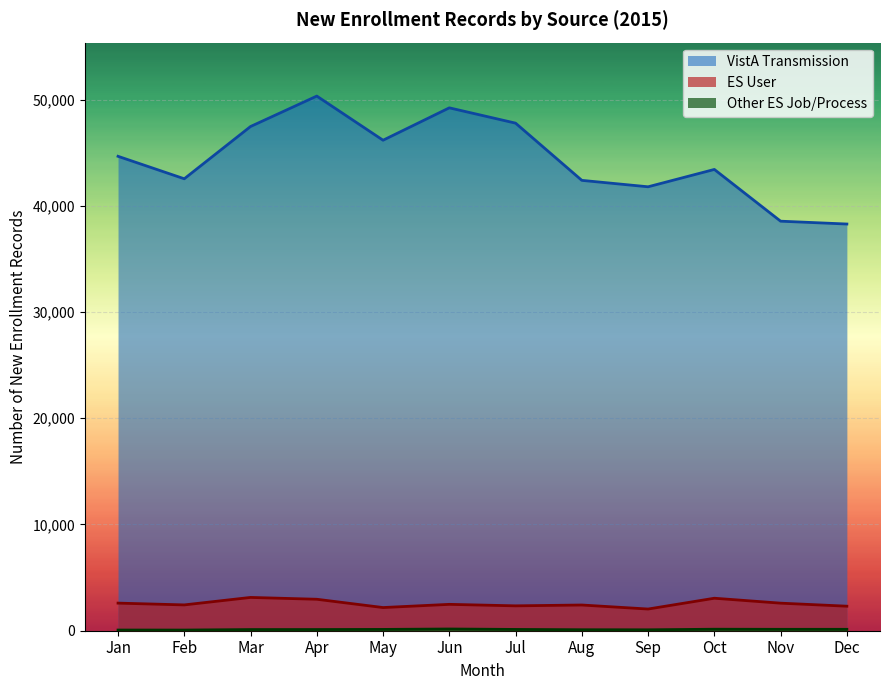

List the labels in order of ES User value, smallest first.

Sep, May, Dec, Jul, Aug, Feb, Jun, Nov, Jan, Apr, Oct, Mar